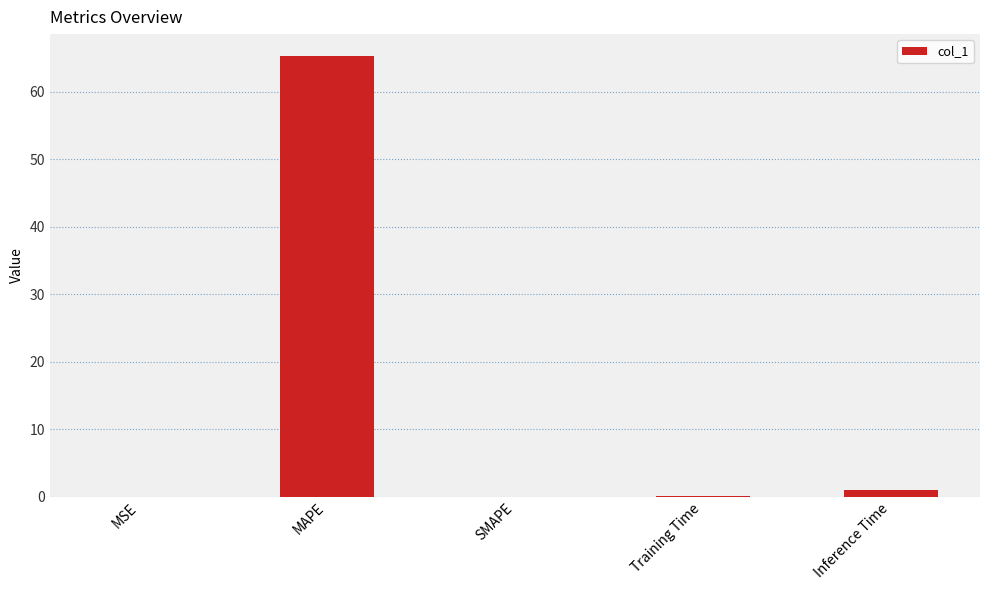

What is the change in value from MSE to Inference Time?

+1.0